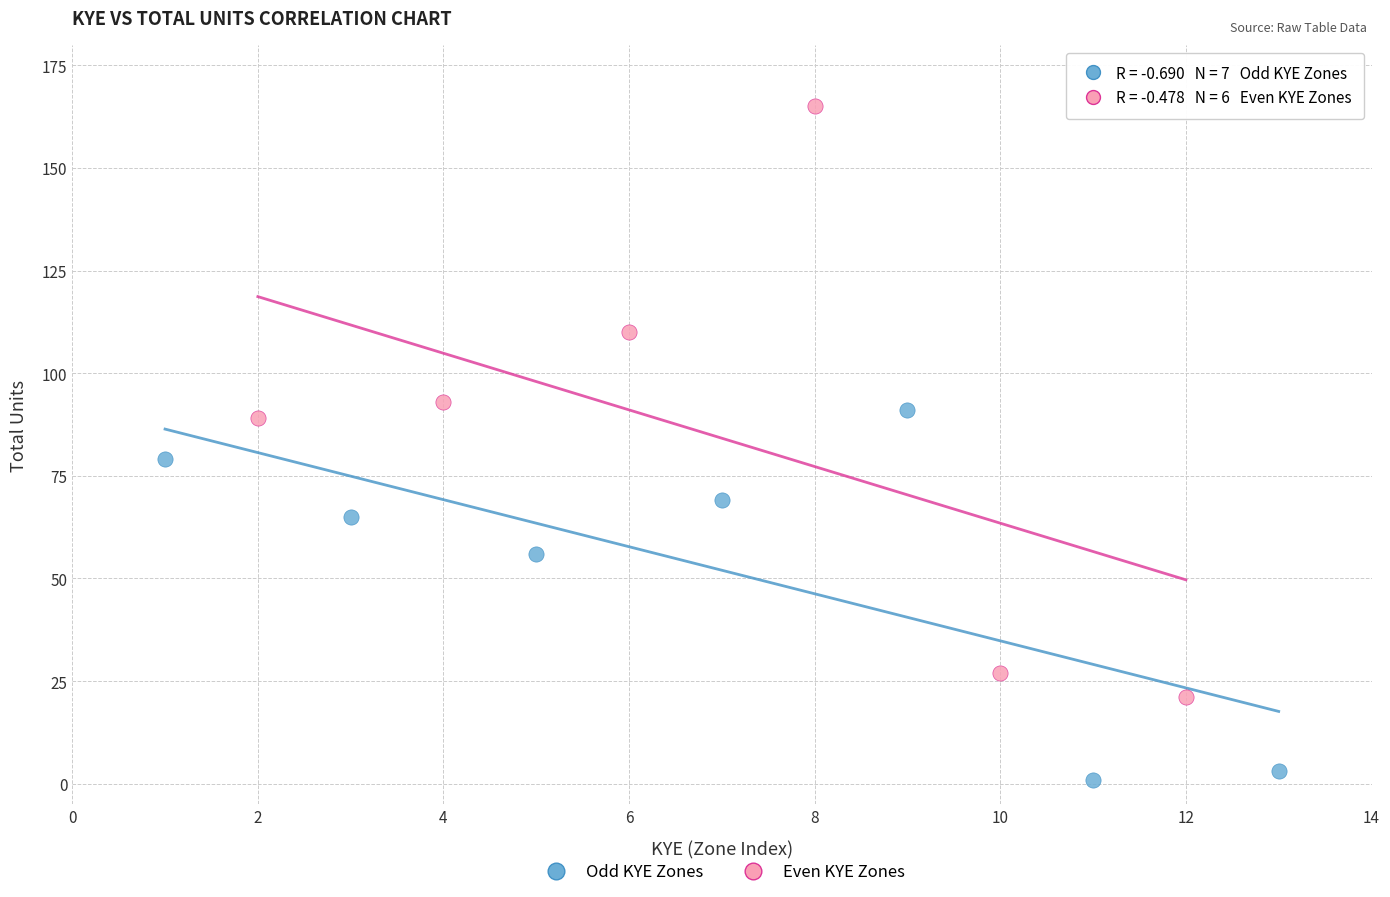

Which series contains the highest Y value?

Even KYE Zones